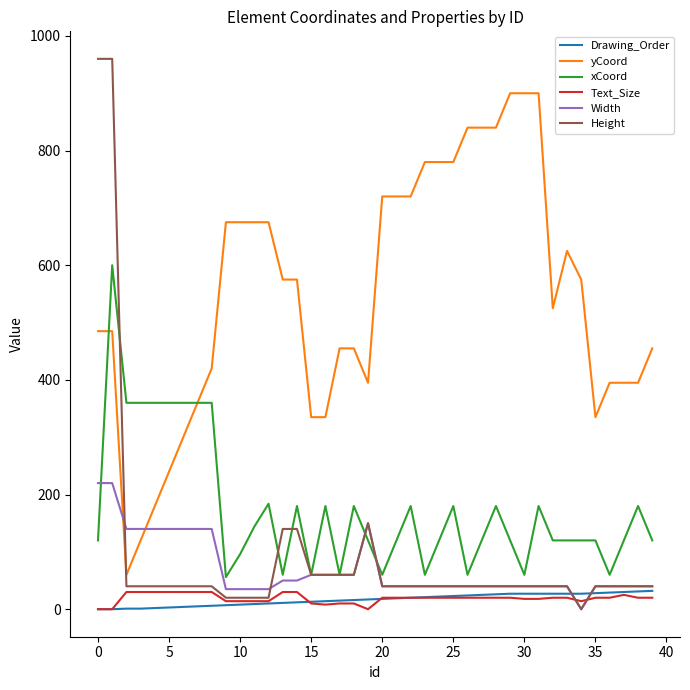

What is the sum of all xCoord values?

6960